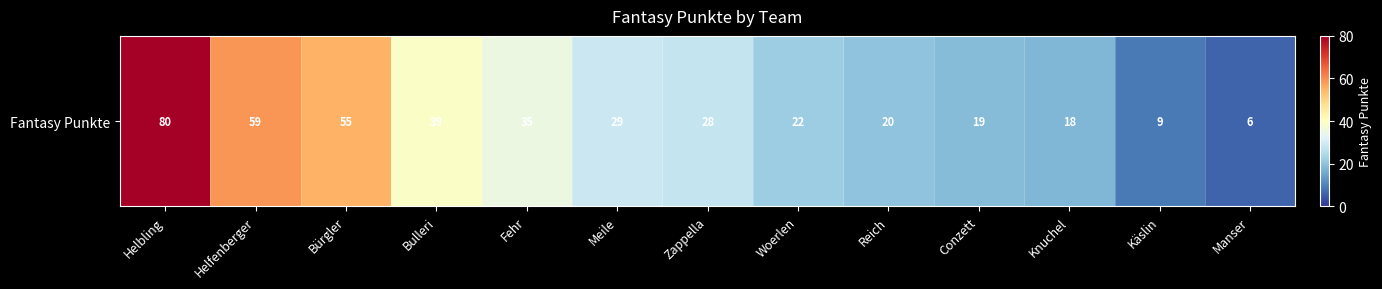

List the labels in order of value, smallest first.

Manser, Käslin, Knuchel, Conzett, Reich, Woerlen, Zappella, Meile, Fehr, Bulleri, Bürgler, Helfenberger, Helbling